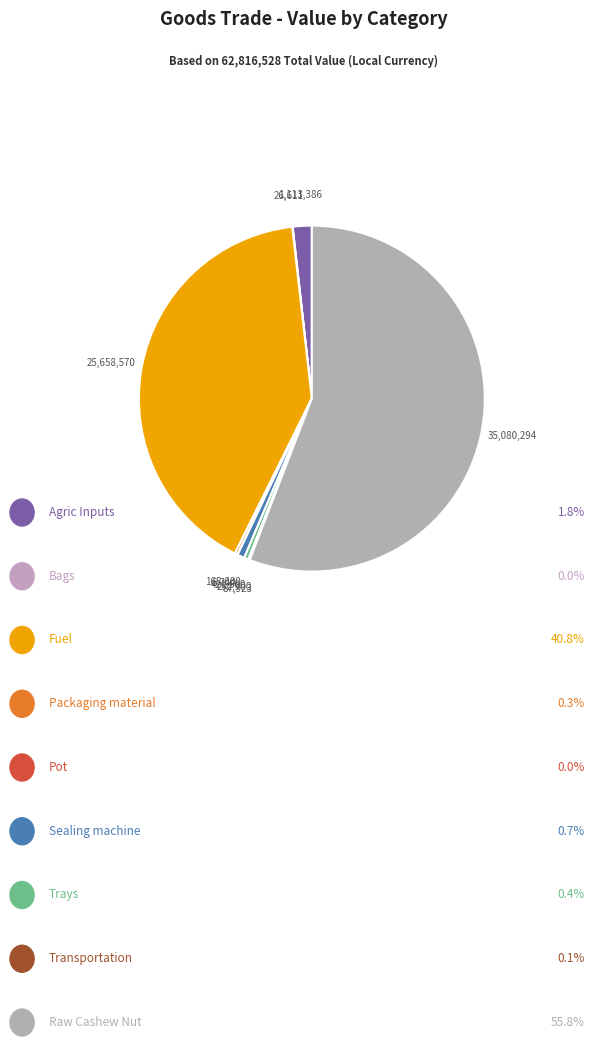

What is the smallest slice in the pie chart?

Pot